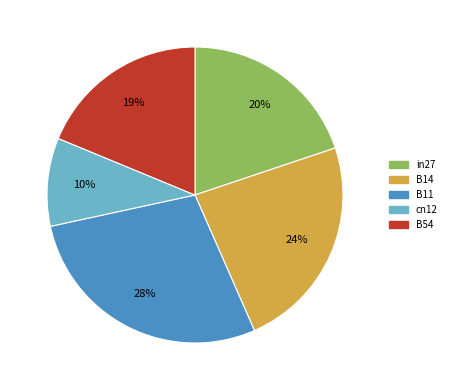

Is it true that B14 is 31% of the pie?

False